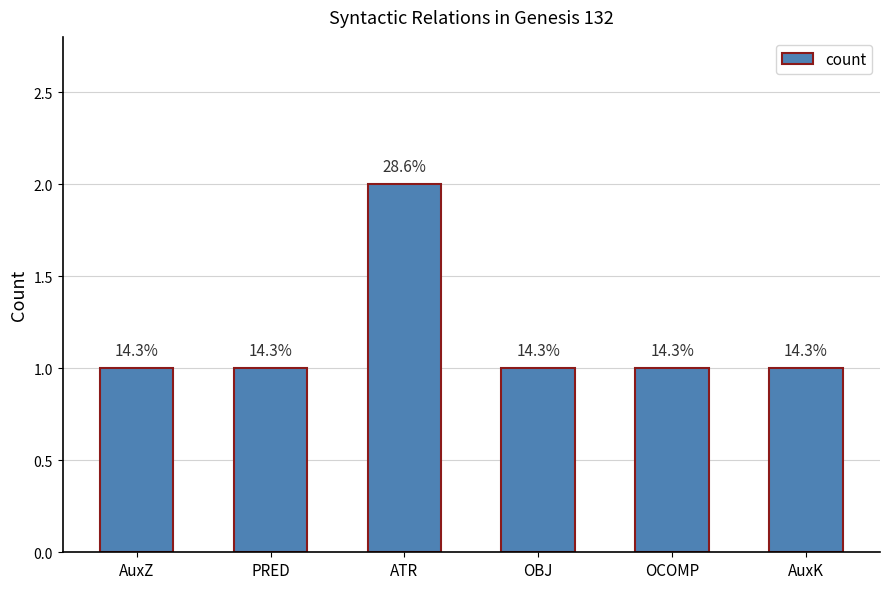

How many bars are there in total?

6